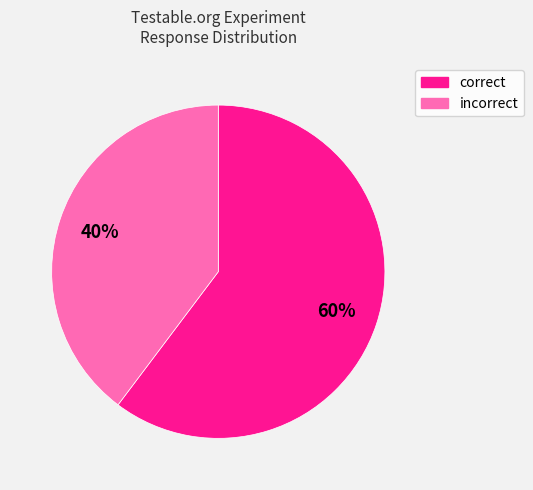

Between incorrect and correct, which is larger?

correct